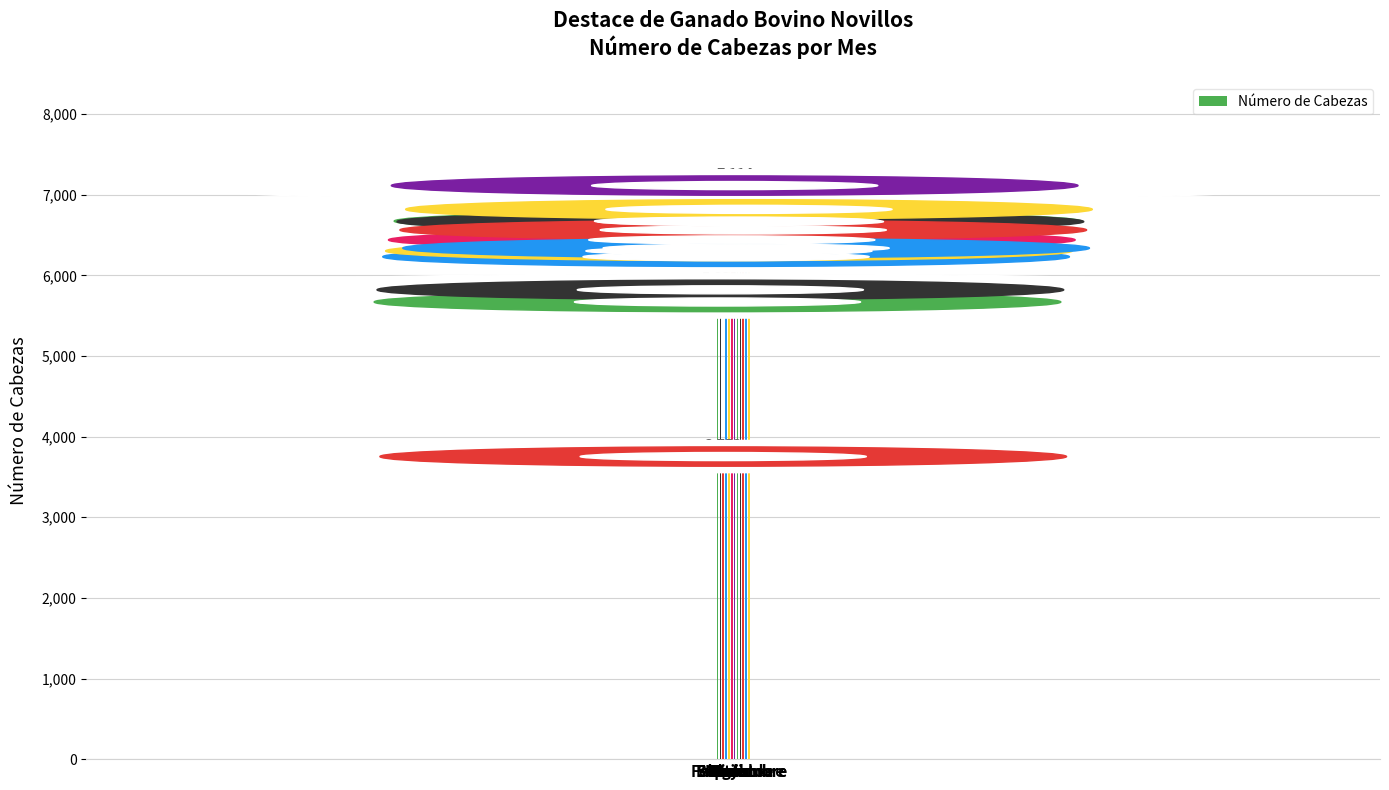

What is the ratio of the value at Noviembre to the value at Marzo?

1.7